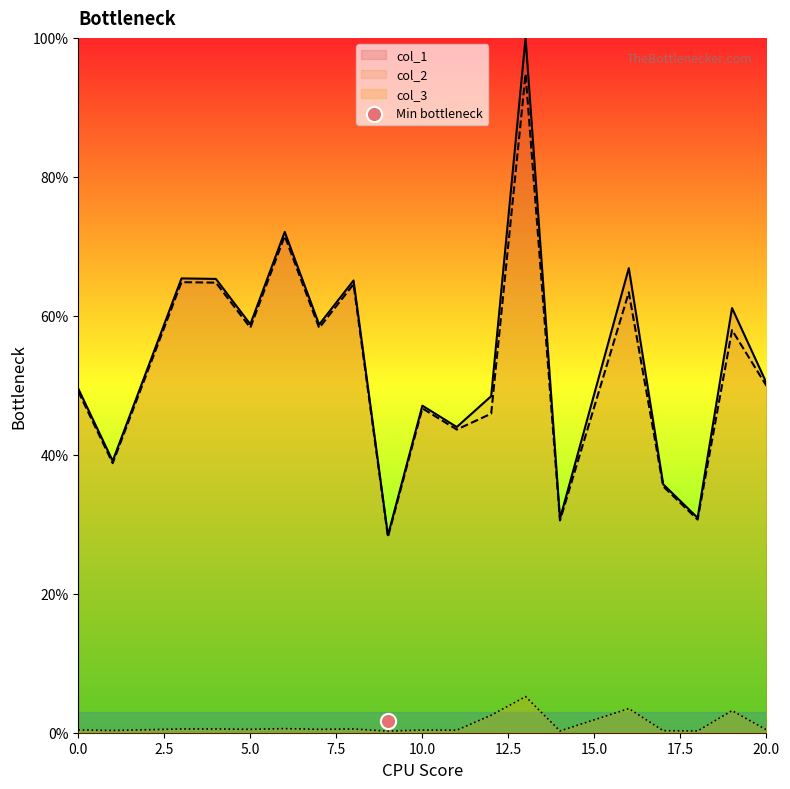

At which category is the sum across all series the highest?

13